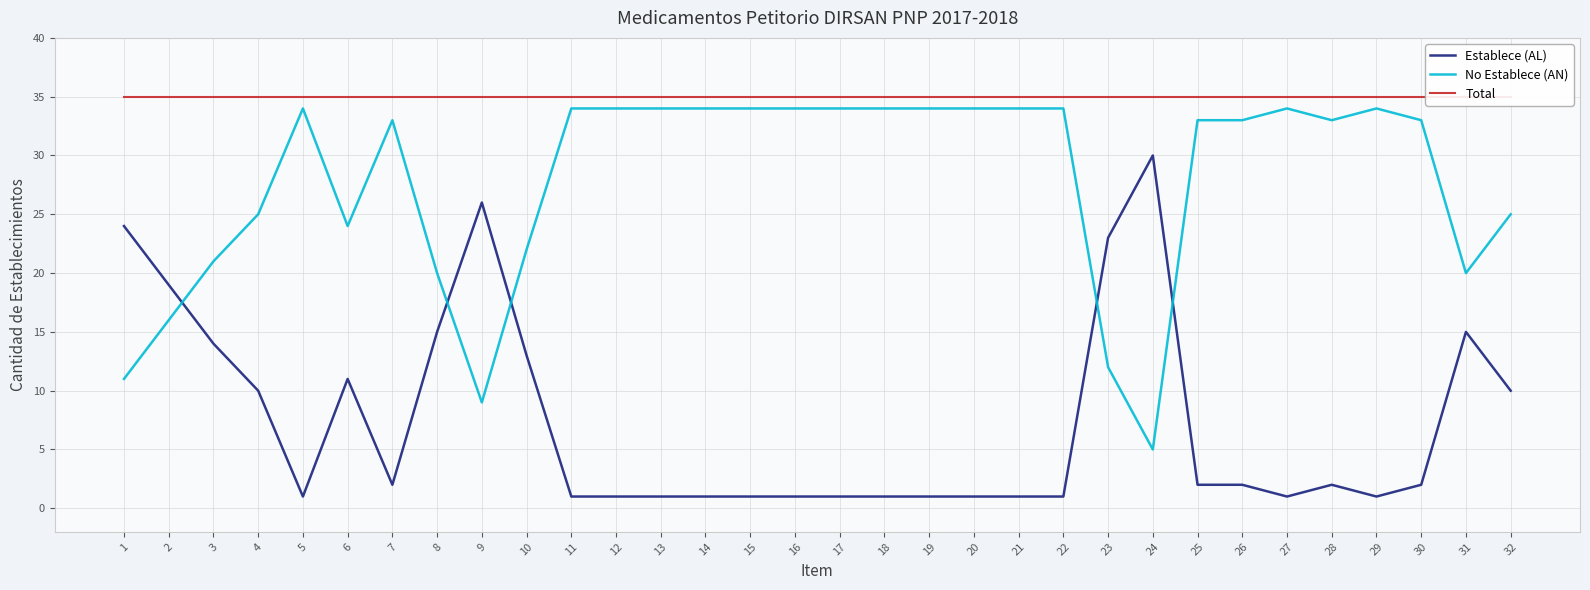

Reading left to right, what are all the values shown in this chart?

Establece (AL): 1=24	2=19	3=14	4=10	5=1	6=11	7=2	8=15	9=26	10=13	11=1	12=1	13=1	14=1	15=1	16=1	17=1	18=1	19=1	20=1	21=1	22=1	23=23	24=30	25=2	26=2	27=1	28=2	29=1	30=2	31=15	32=10
No Establece (AN): 1=11	2=16	3=21	4=25	5=34	6=24	7=33	8=20	9=9	10=22	11=34	12=34	13=34	14=34	15=34	16=34	17=34	18=34	19=34	20=34	21=34	22=34	23=12	24=5	25=33	26=33	27=34	28=33	29=34	30=33	31=20	32=25
Total: 1=35	2=35	3=35	4=35	5=35	6=35	7=35	8=35	9=35	10=35	11=35	12=35	13=35	14=35	15=35	16=35	17=35	18=35	19=35	20=35	21=35	22=35	23=35	24=35	25=35	26=35	27=35	28=35	29=35	30=35	31=35	32=35